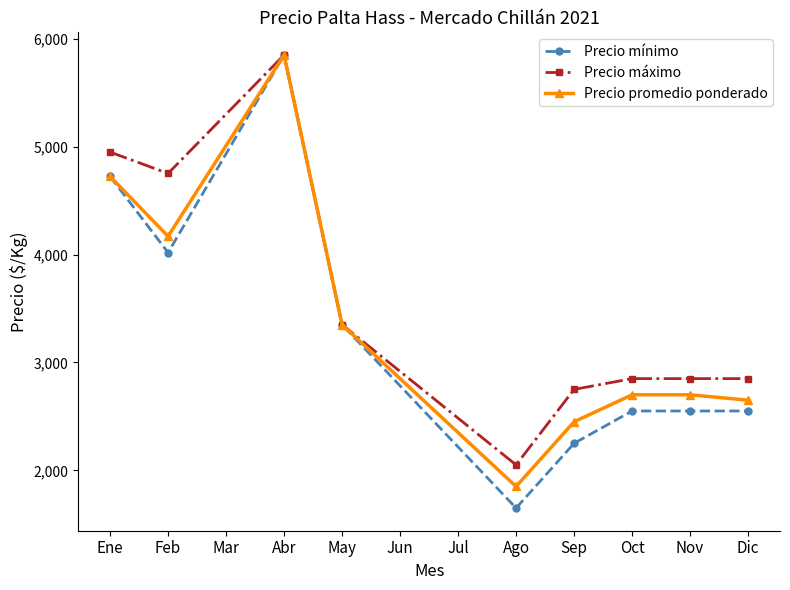

Which label corresponds to the largest value in the chart?

Abr